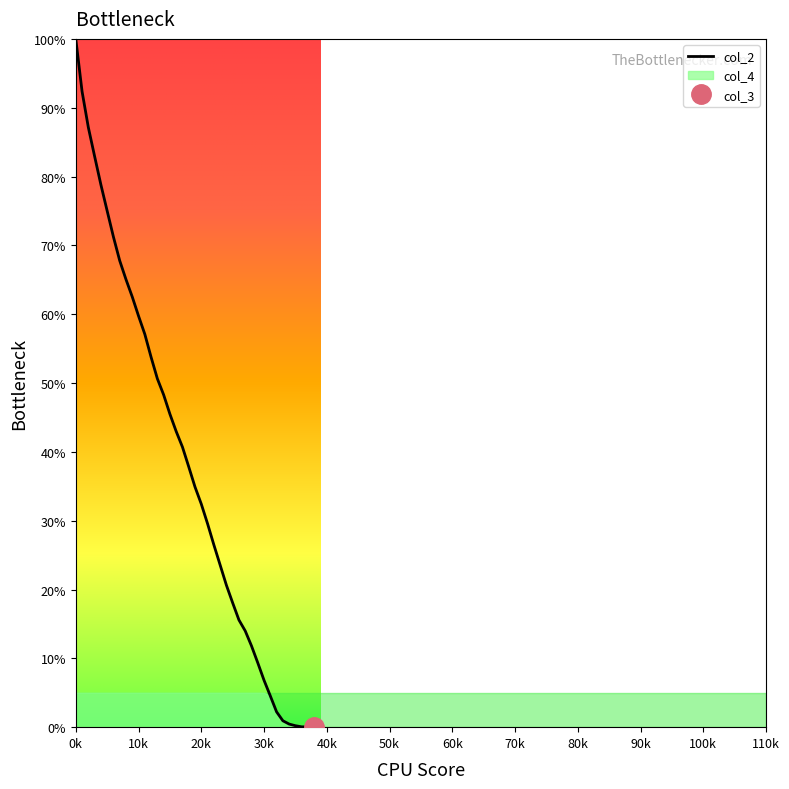

What is the maximum value for col_2?

100.0